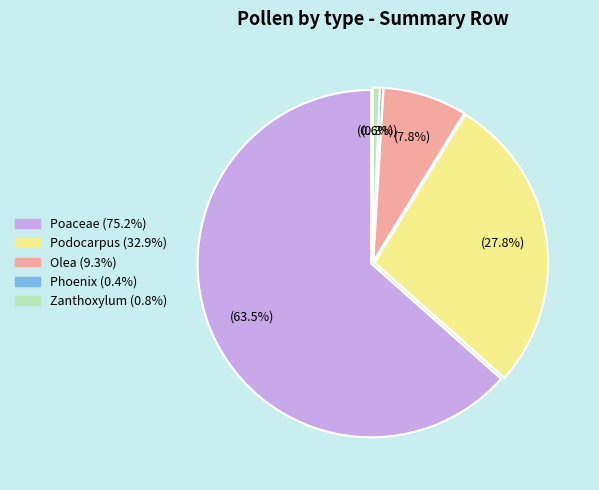

Count the number of slices in the pie.

5